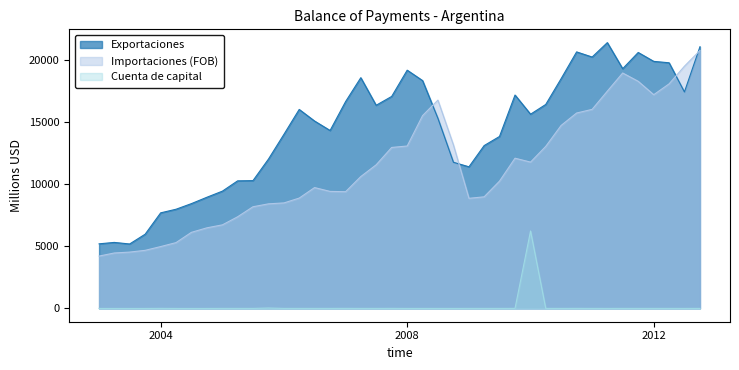

What is the maximum value shown in the chart?

21371